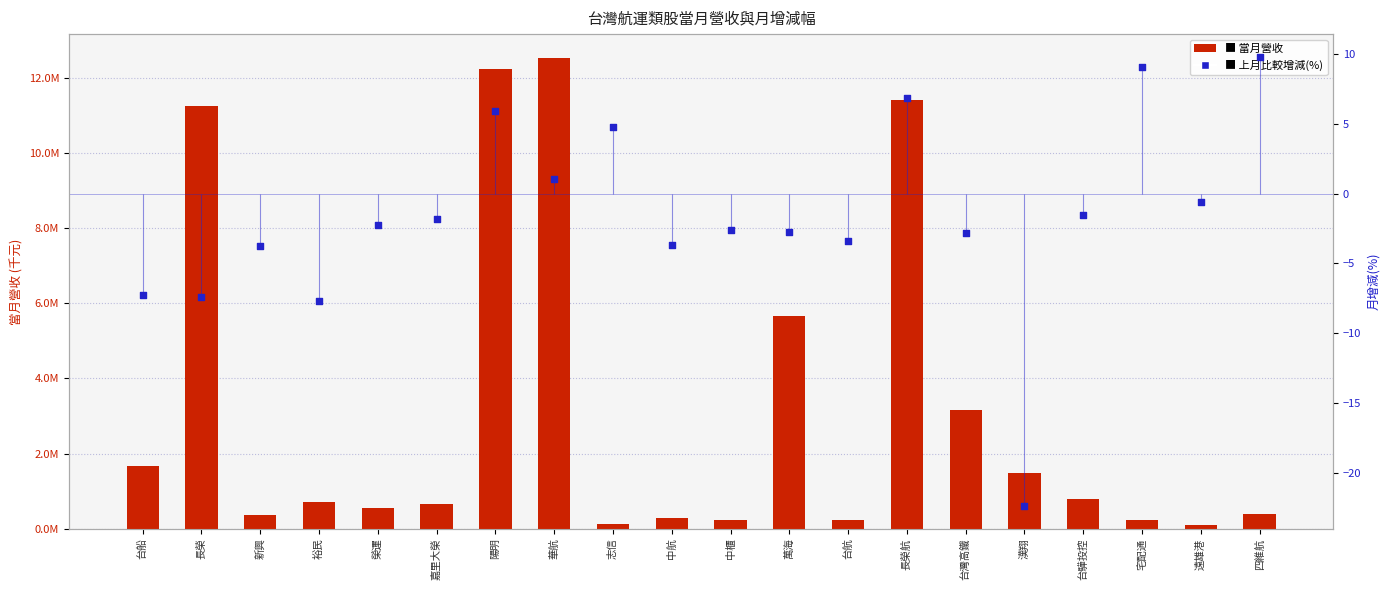

Which series contains the lowest Y value?

上月比較增減(%)